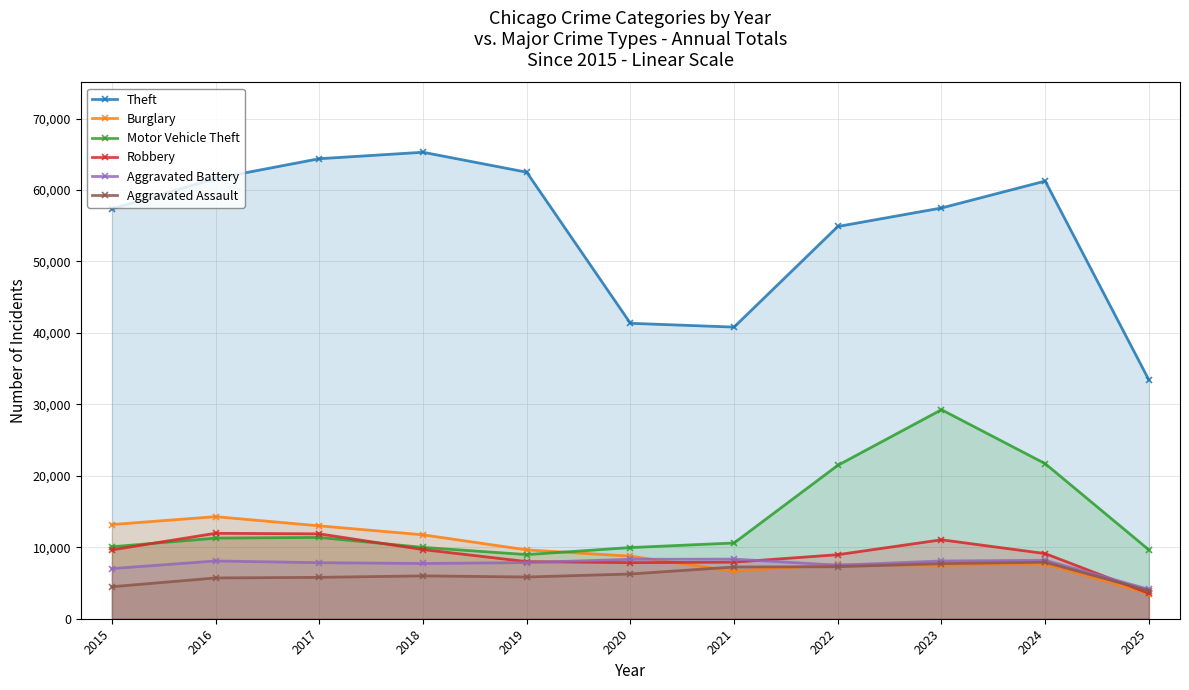

How many distinct data groups are displayed?

6